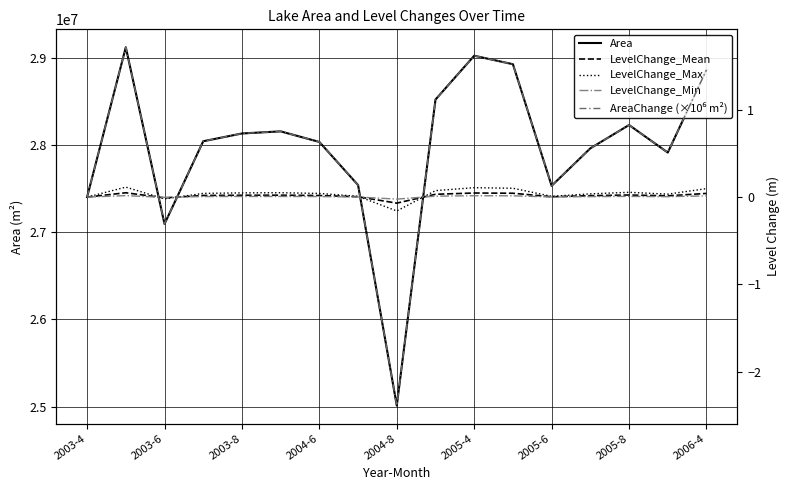

Which category has the lowest value in the Area series?

2004-8